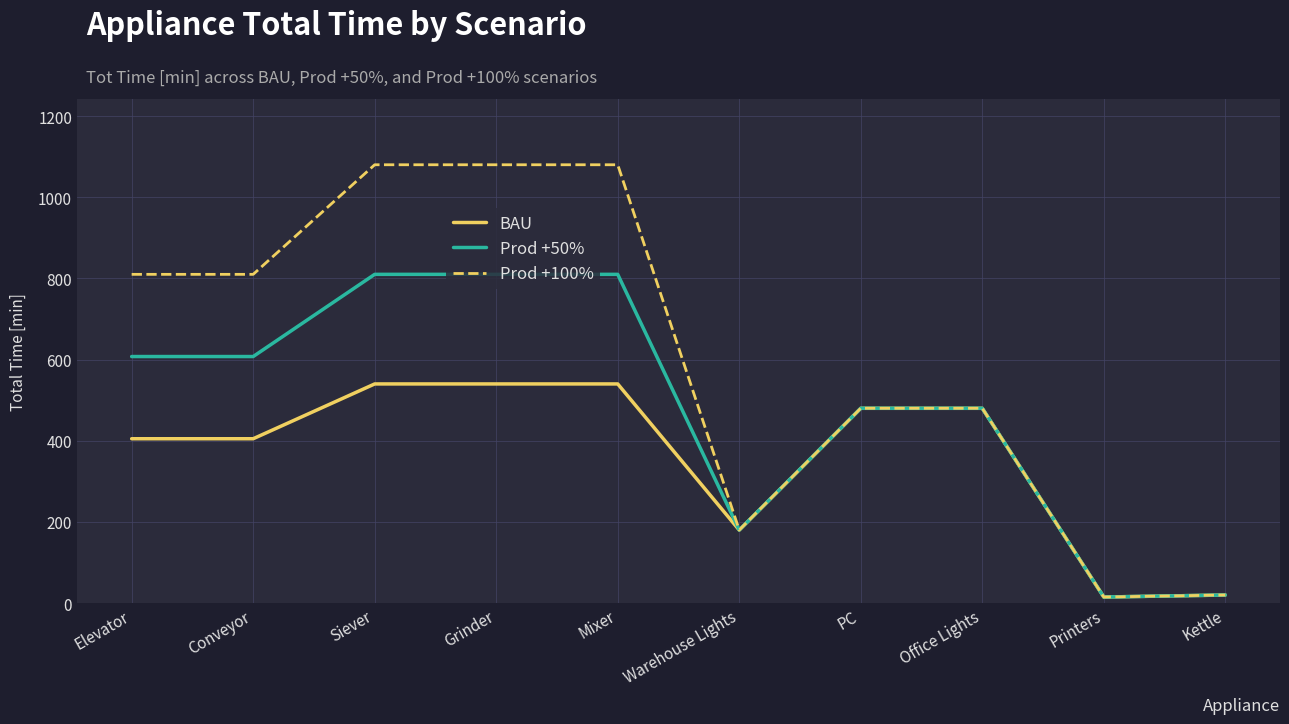

What position from the left is Conveyor?

2